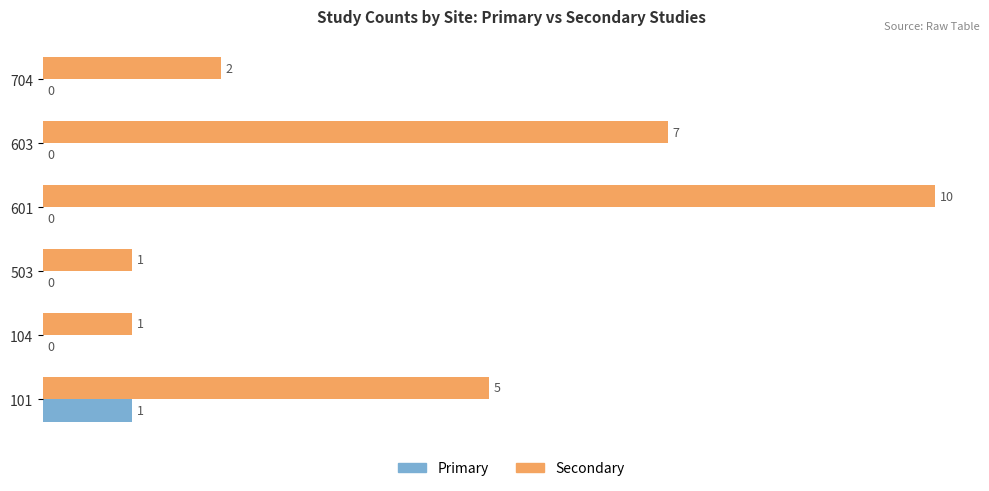

At which category is the sum across all series the highest?

601